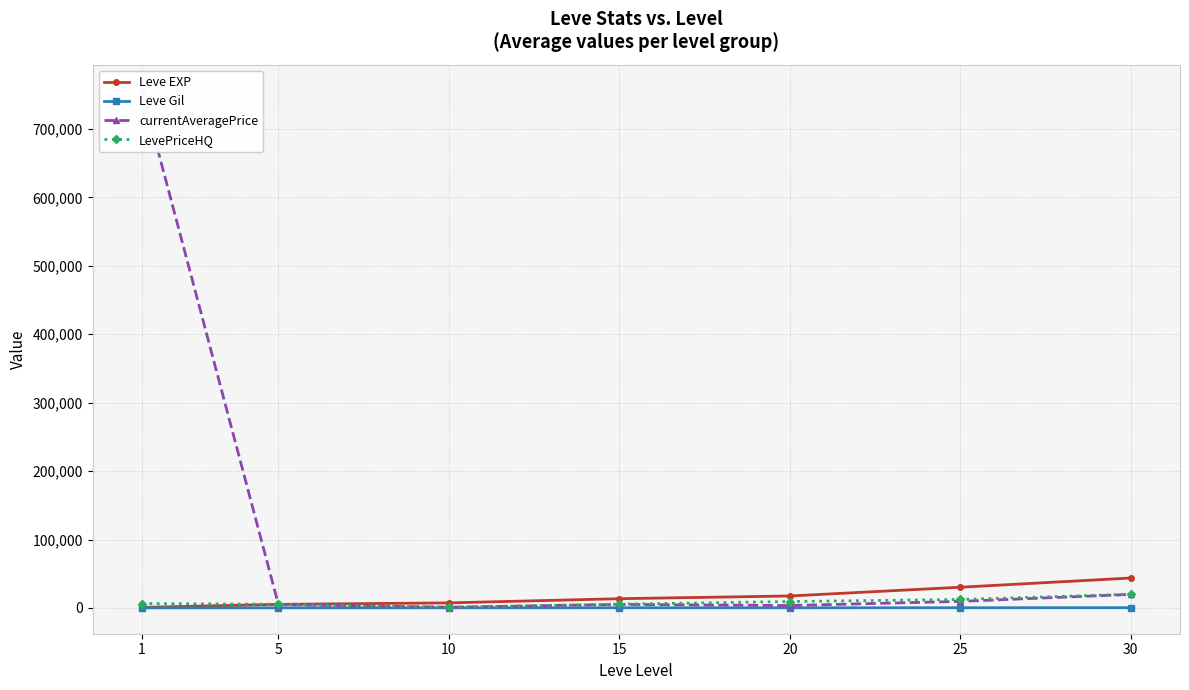

What is the value of the Leve Gil point at the 2nd from the left?

159.0